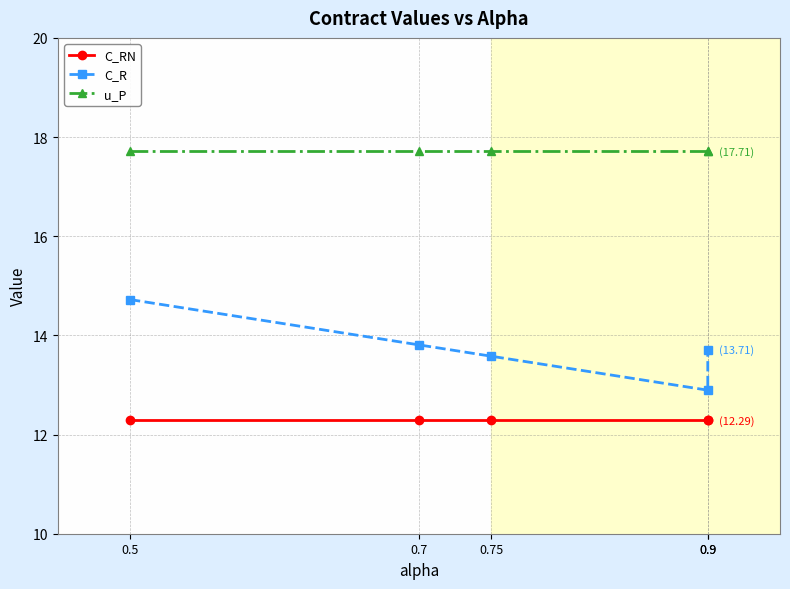

Reading left to right, list all the values displayed in this chart.

C_RN: 12.3	12.3	12.3	12.3	12.3
C_R: 14.7	13.8	13.6	12.9	13.7
u_P: 17.7	17.7	17.7	17.7	17.7